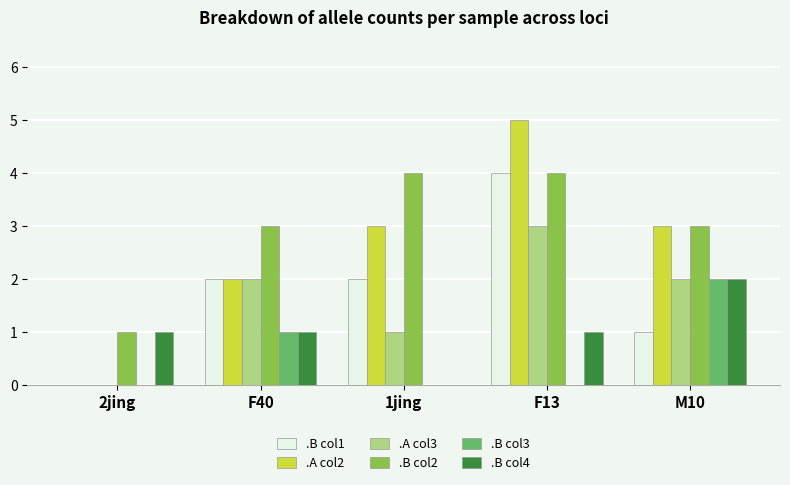

What is the sum of all .A col3 values?

8